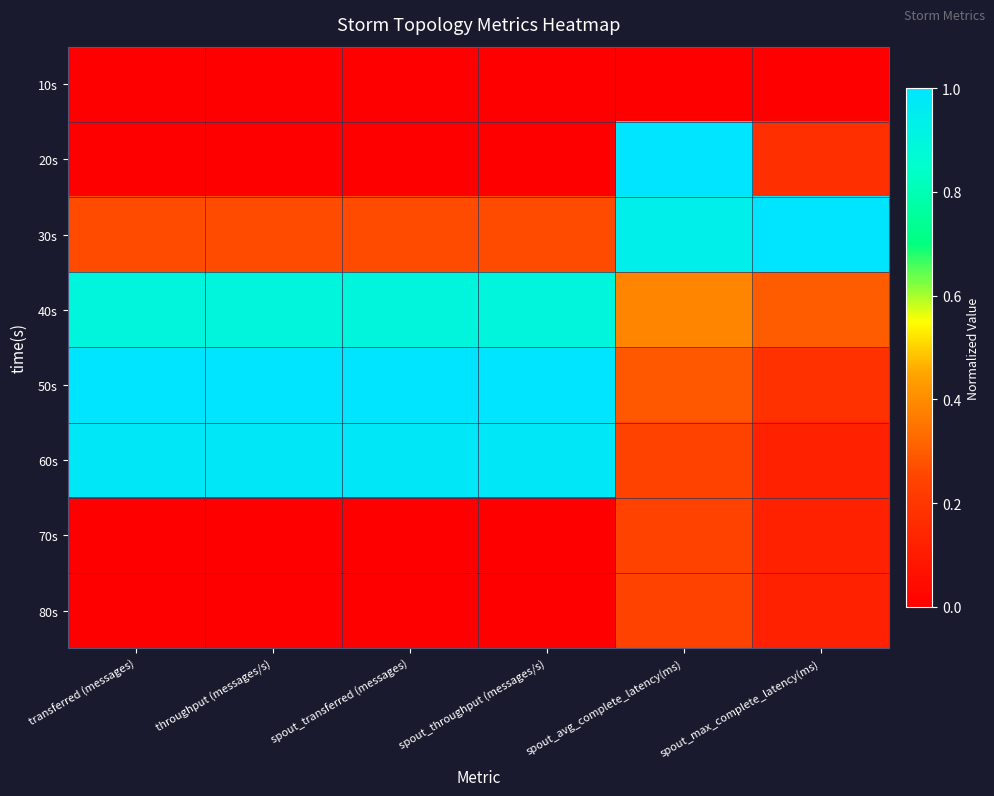

At which category does the chart reach its minimum across all series?

transferred (messages)